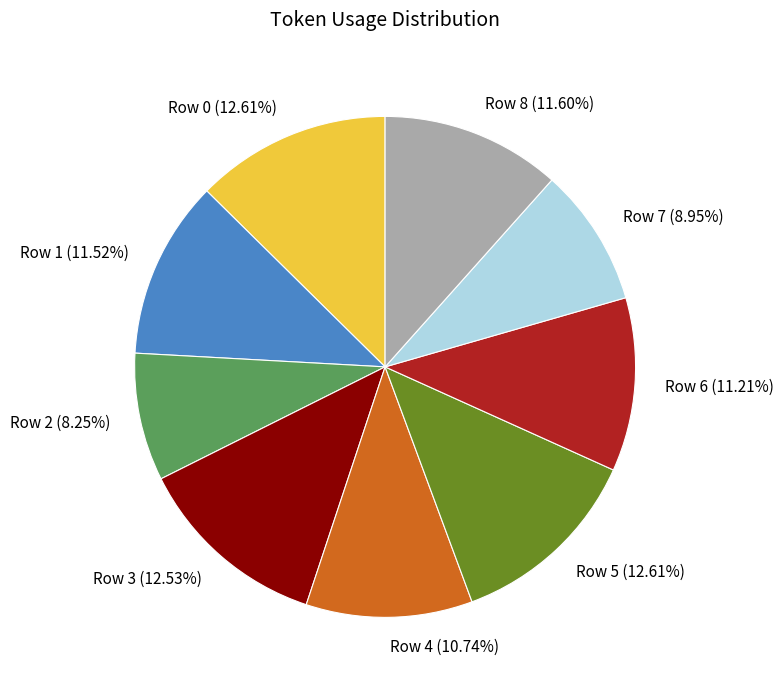

Which has a higher value, Row 3 or Row 4?

Row 3